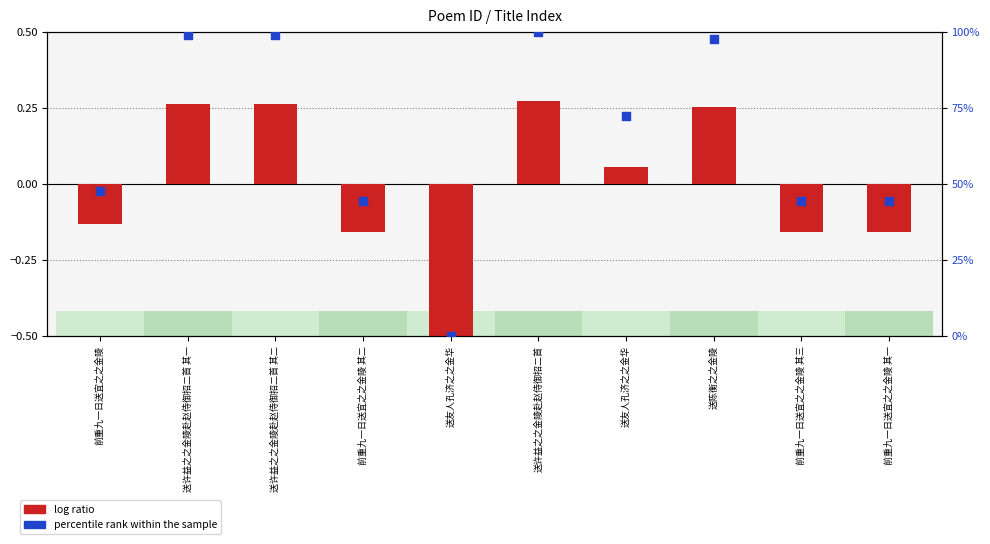

What are all the series names shown in the legend?

log ratio, percentile rank within the sample